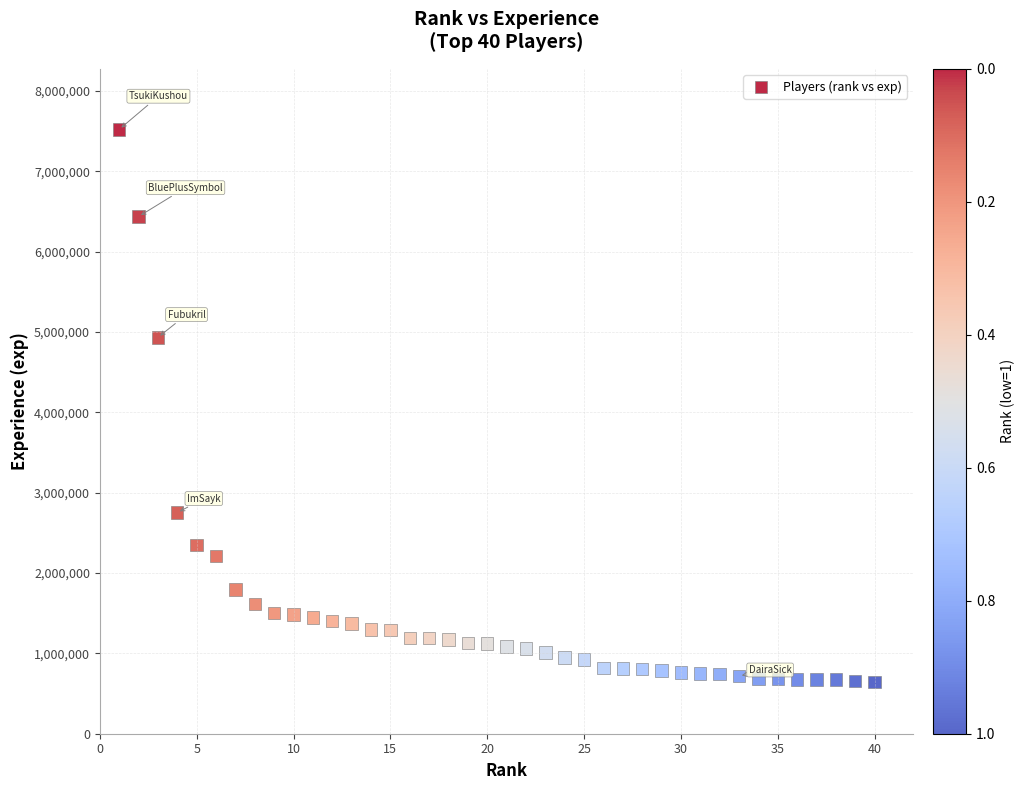

What Y value in the scatter plot is closest to 4085018?

4933419